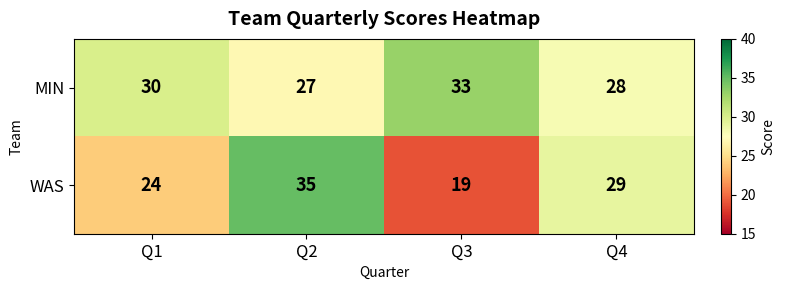

What is the difference between the maximum and second lowest values in the MIN series?

5